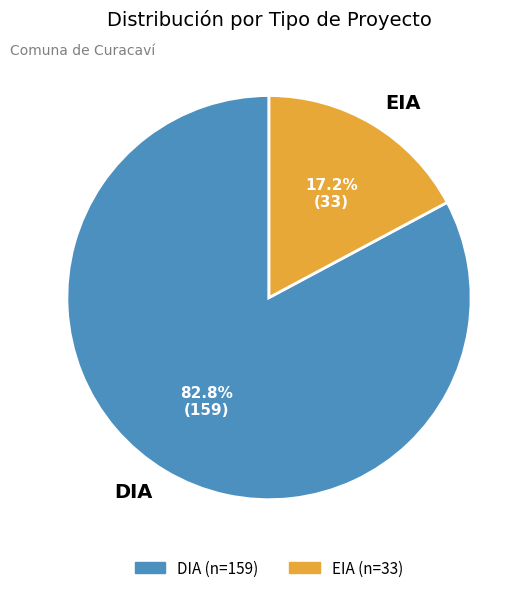

What percentage is the EIA slice, to the nearest percent?

17%